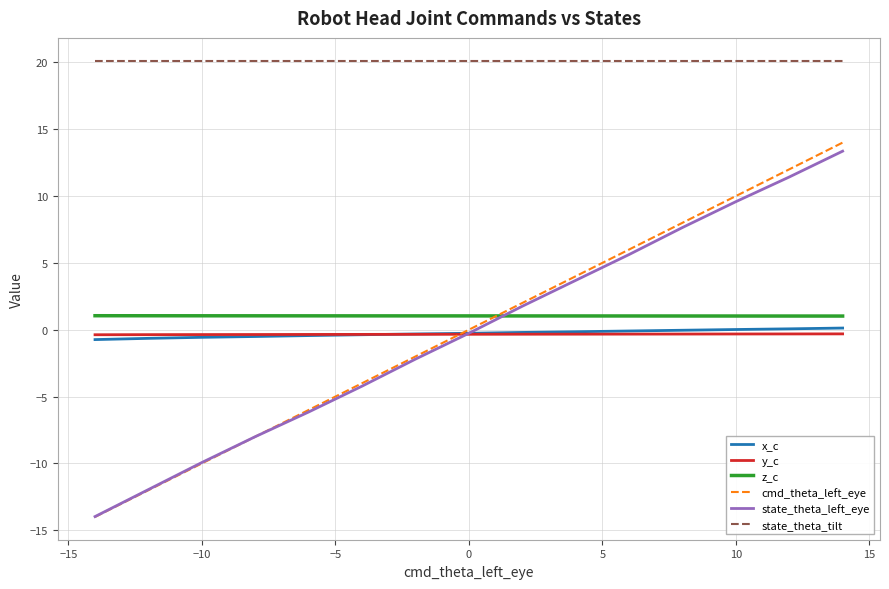

Which series has the largest total across all categories?

state_theta_tilt